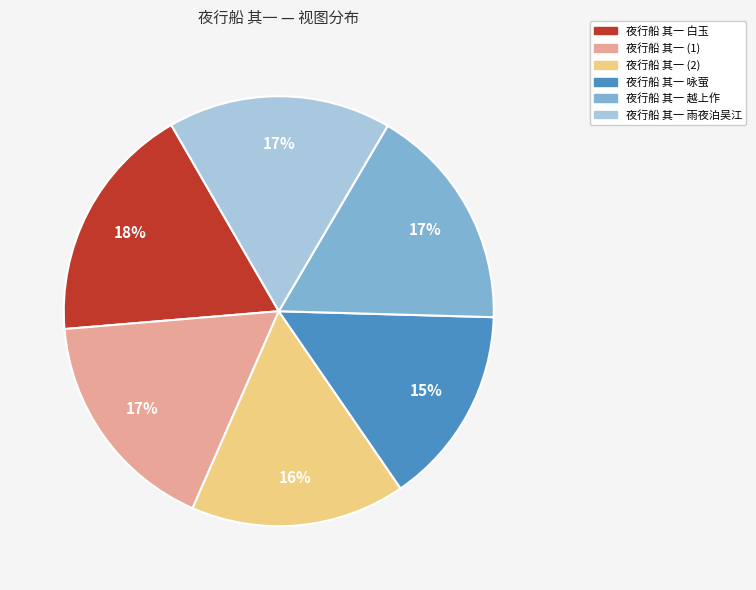

To the nearest percent, what percentage of the pie is 夜行船 其一 咏萤?

15%